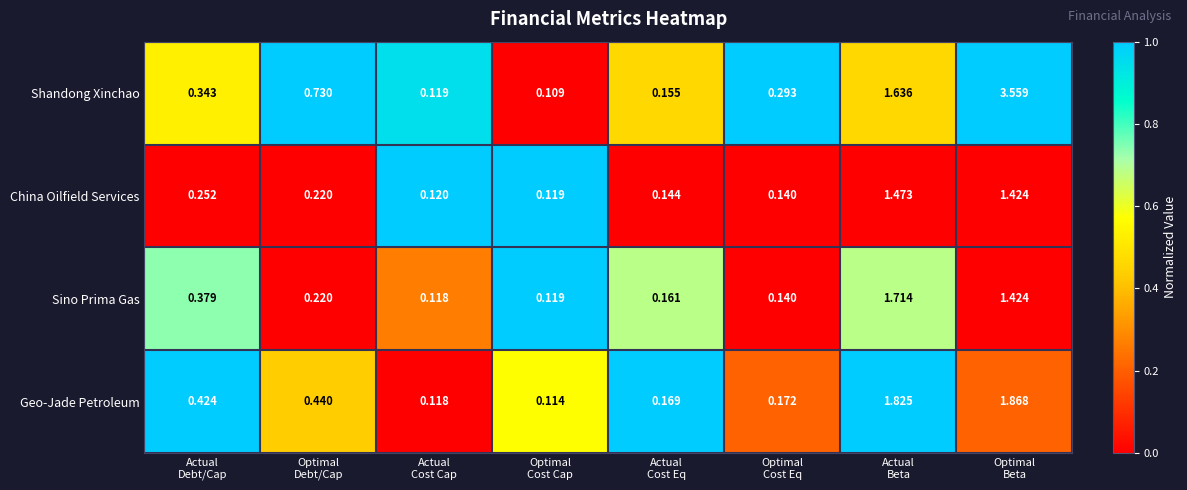

Which series has the largest total across all categories?

Shandong Xinchao